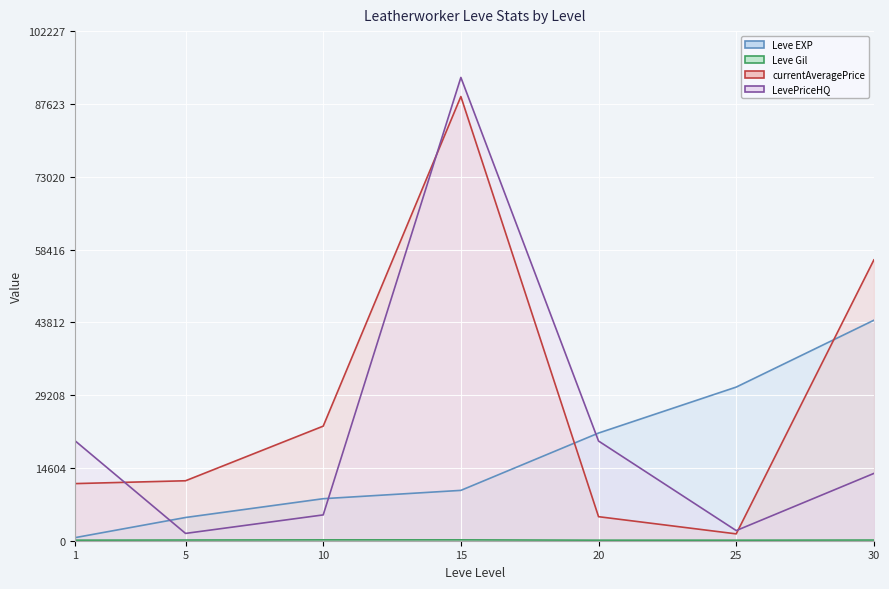

Between 1 and 20, which is larger?

20